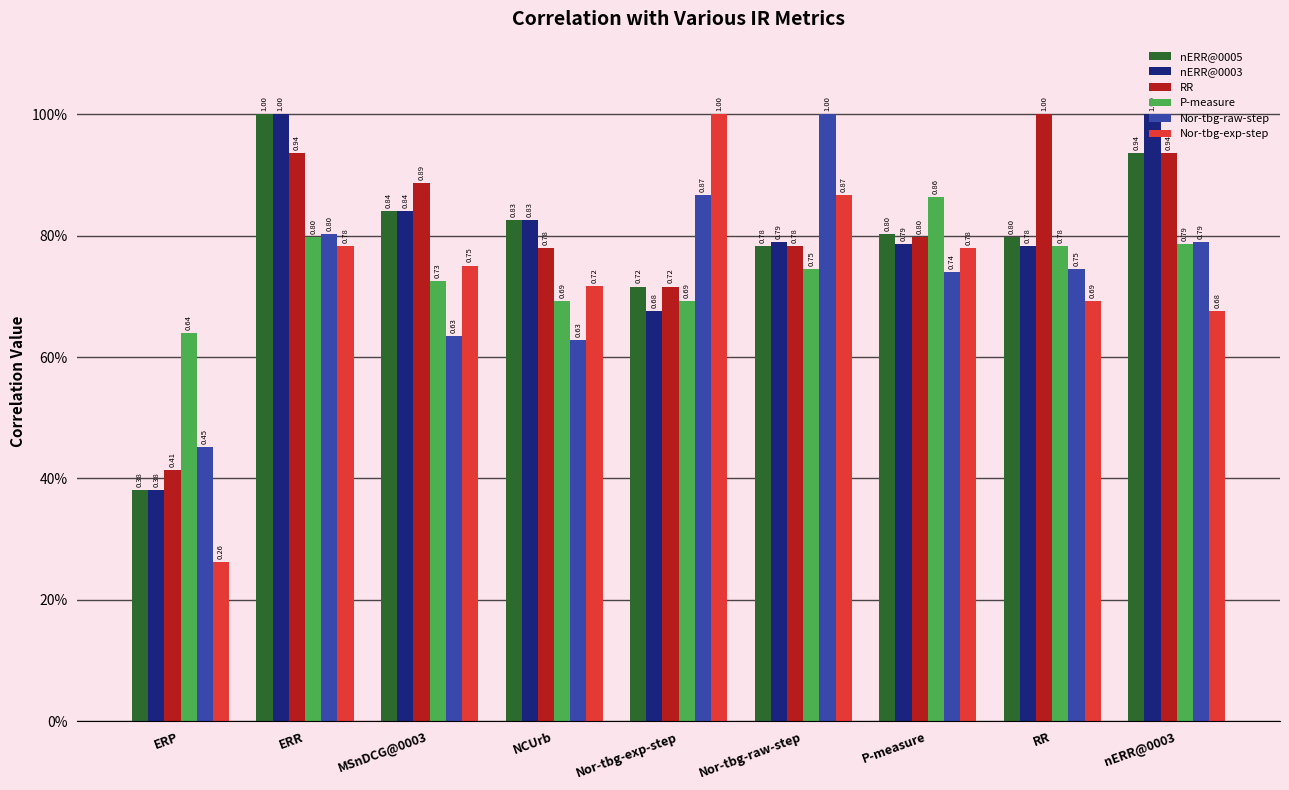

Reading left to right, transcribe all the data shown in this chart.

nERR@0005: 0.4	1.0	0.8	0.8	0.7	0.8	0.8	0.8	0.9
nERR@0003: 0.4	1.0	0.8	0.8	0.7	0.8	0.8	0.8	1.0
RR: 0.4	0.9	0.9	0.8	0.7	0.8	0.8	1.0	0.9
P-measure: 0.6	0.8	0.7	0.7	0.7	0.7	0.9	0.8	0.8
Nor-tbg-raw-step: 0.5	0.8	0.6	0.6	0.9	1.0	0.7	0.7	0.8
Nor-tbg-exp-step: 0.3	0.8	0.8	0.7	1.0	0.9	0.8	0.7	0.7